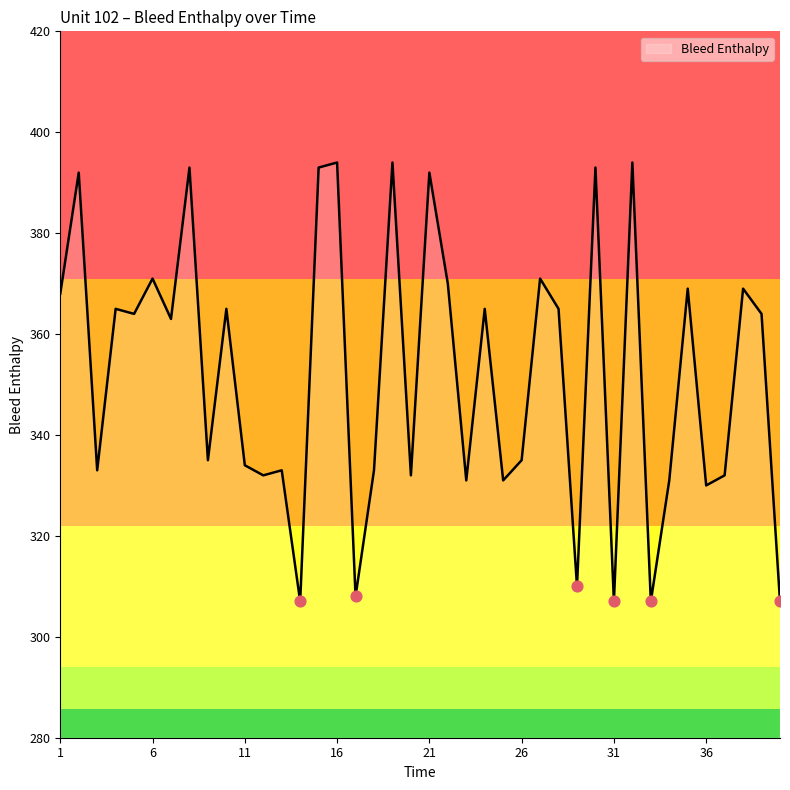

What is the maximum value shown in the chart?

394